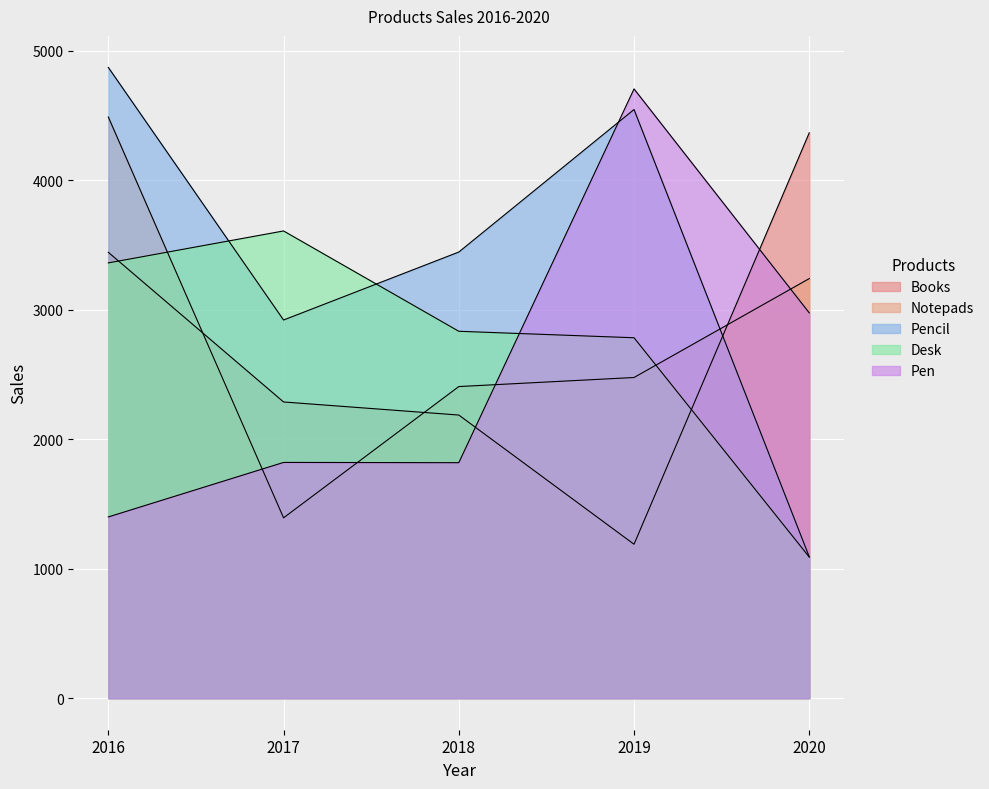

What is the approximate value of Pencil at 2018, to the nearest 50?

3450